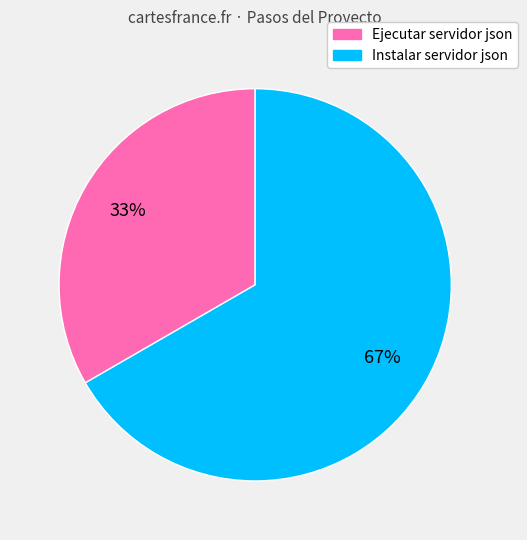

Which has a higher value, Ejecutar servidor json or Instalar servidor json?

Instalar servidor json